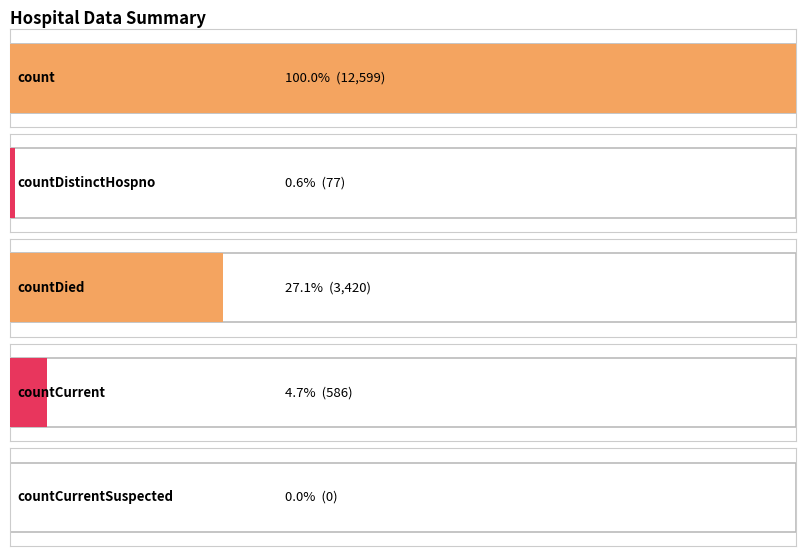

What is the value of the 1st bar from the left?

12599